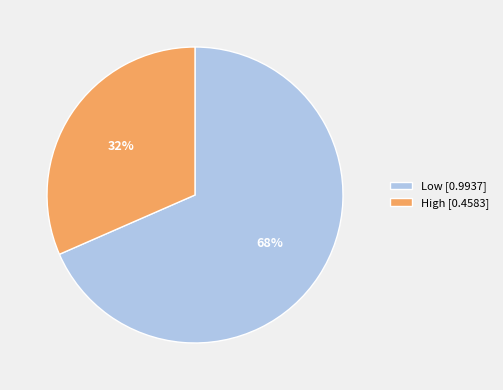

True or false: High accounts for 32% of the total.

True